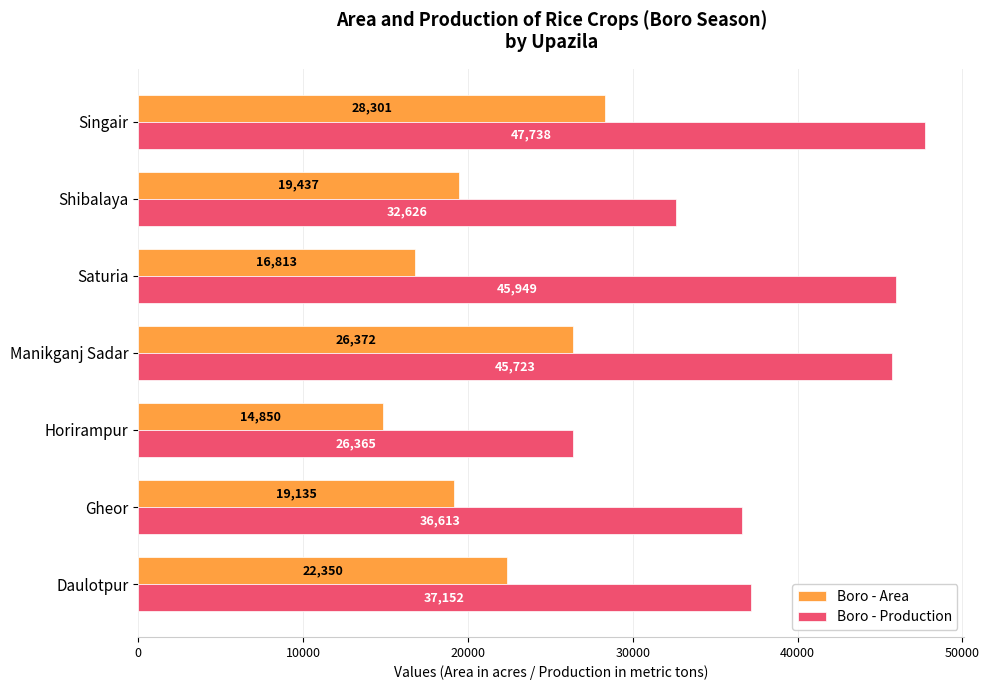

Rank the series by their maximum value, from lowest to highest.

Boro - Area, Boro - Production